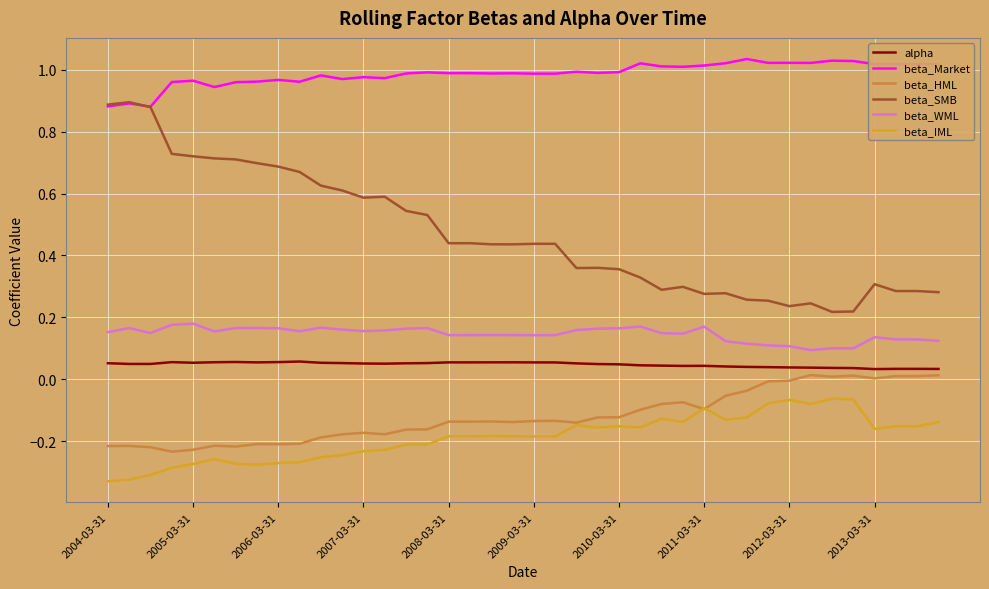

What is the sum of all alpha values?

1.9